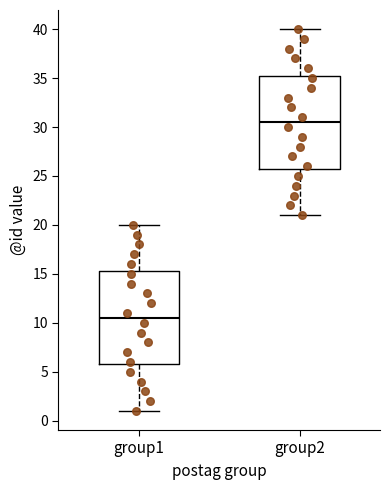

Where does the upper whisker of the box for group2 end on the y-axis? The values are not printed on the chart, so give them approximately, as read against the axis.

40.0